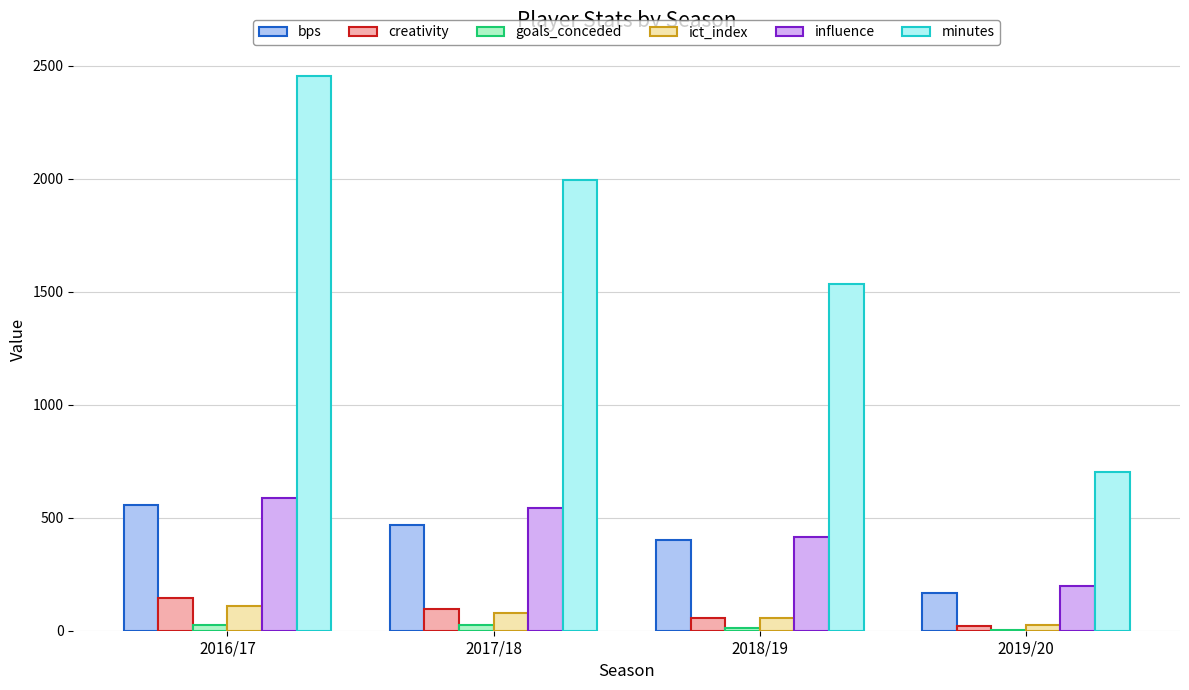

The value of ict_index at 2018/19 is 55.9. True or false?

True